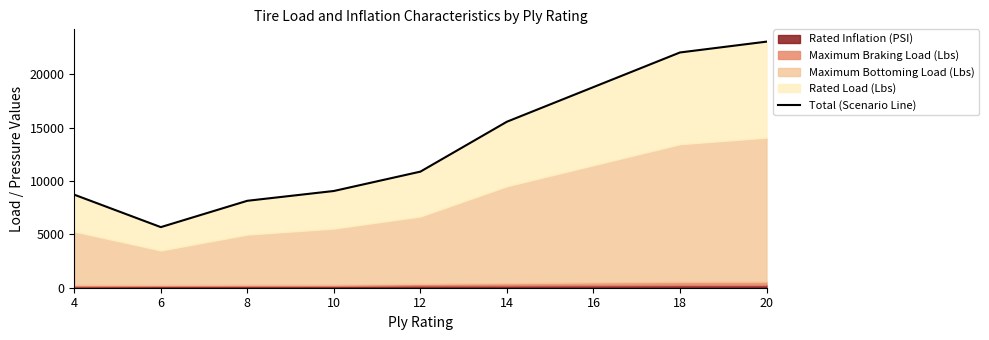

Where does the data first go above 10881?

14